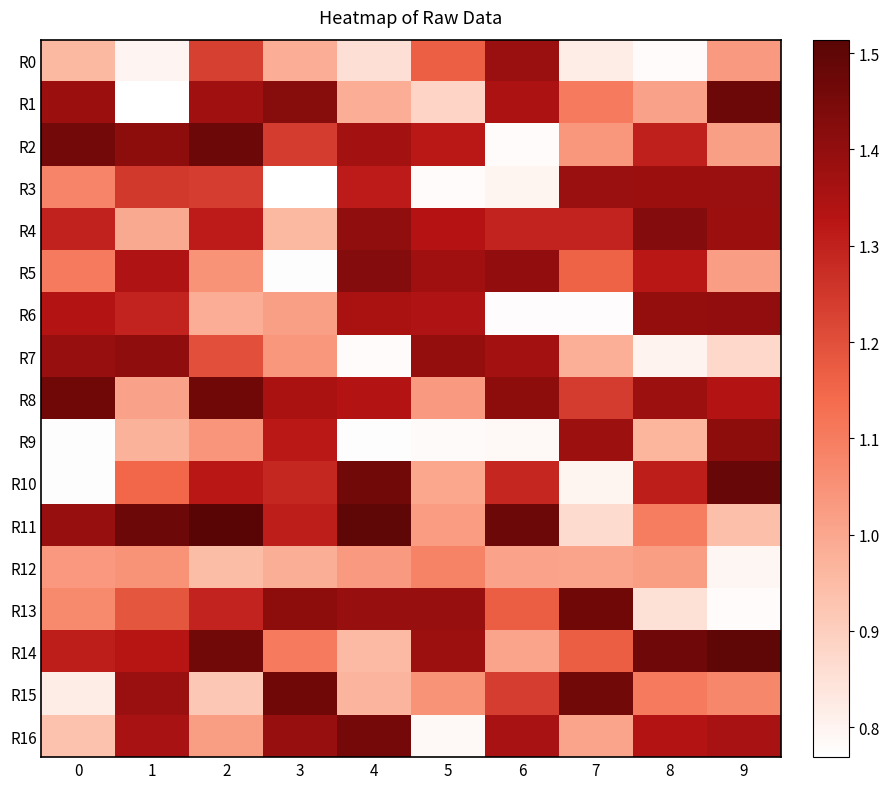

What is the total value across all series at 4?

20.3